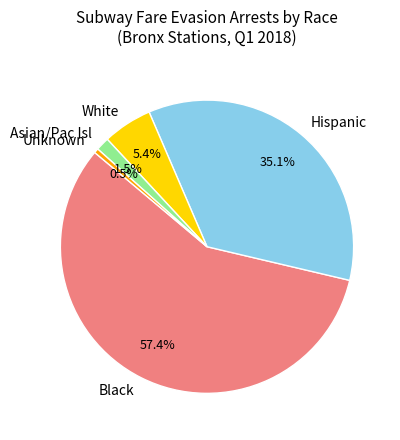

Which has a higher value, Black or White?

Black